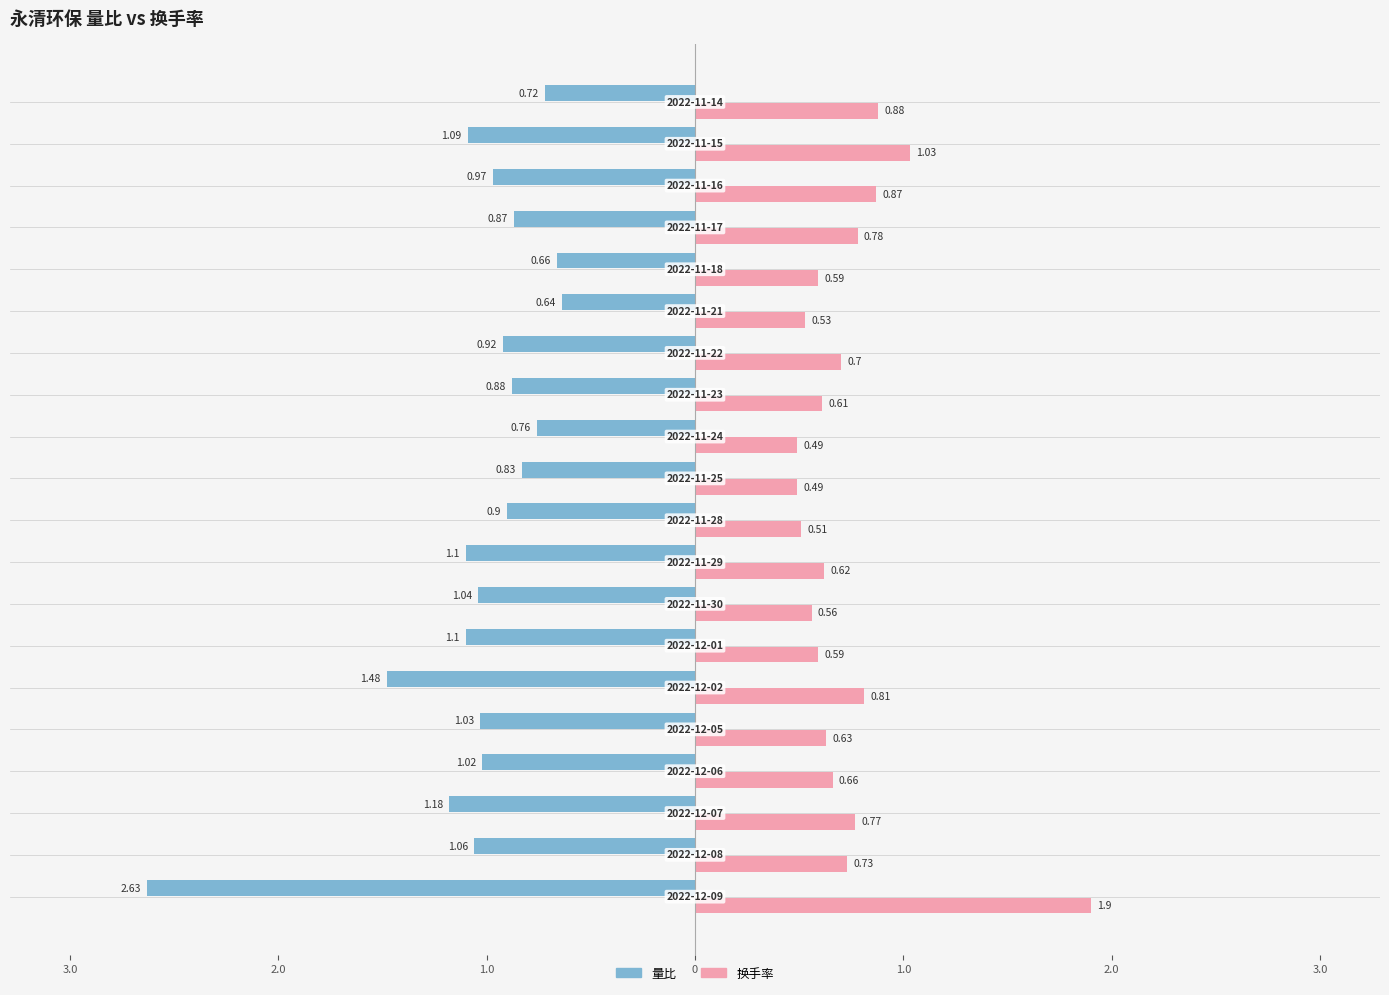

Reading left to right, list all the values displayed in this chart.

量比: -2.6	-1.1	-1.2	-1.0	-1.0	-1.5	-1.1	-1.0	-1.1	-0.9	-0.8	-0.8	-0.9	-0.9	-0.6	-0.7	-0.9	-1.0	-1.1	-0.7
换手率: 1.9	0.7	0.8	0.7	0.6	0.8	0.6	0.6	0.6	0.5	0.5	0.5	0.6	0.7	0.5	0.6	0.8	0.9	1.0	0.9